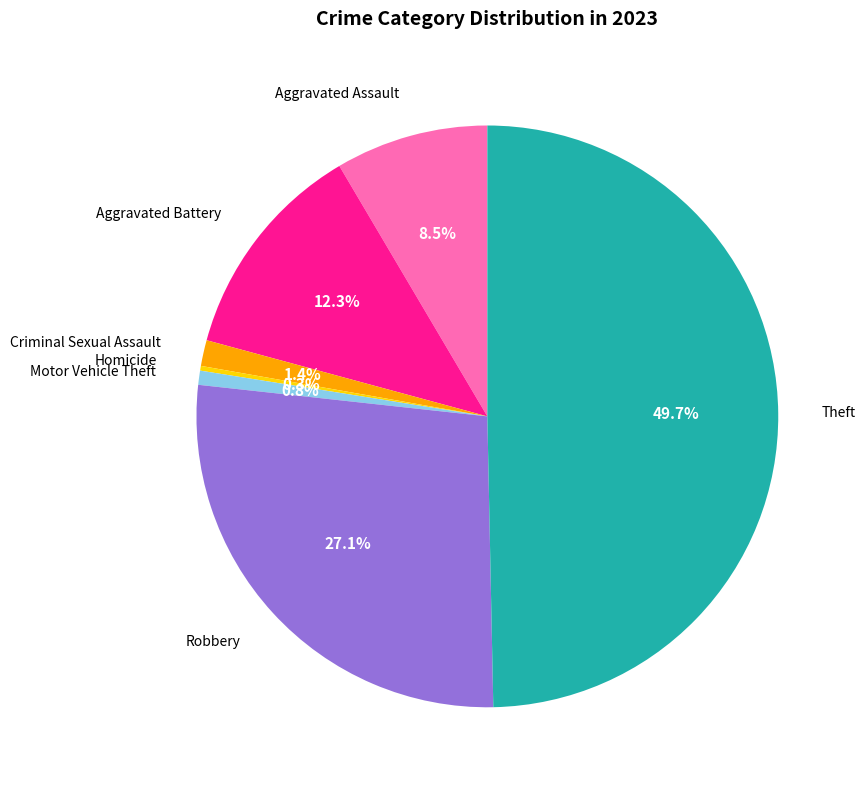

Does Robbery account for over 50% of the chart?

No